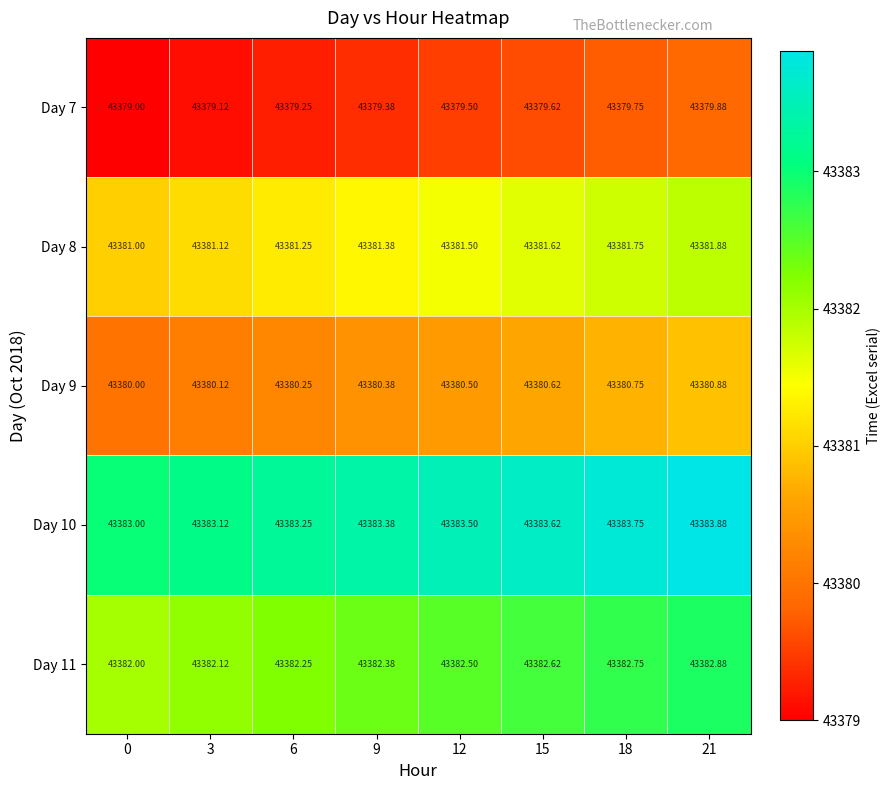

Rank the series by their average value, from highest to lowest.

Day 10, Day 11, Day 8, Day 9, Day 7